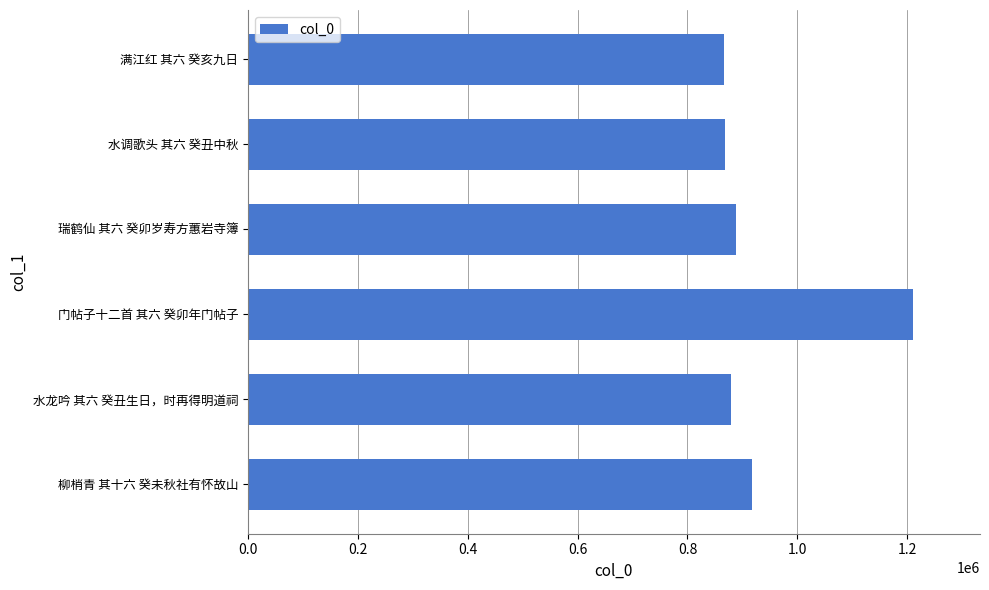

What is the maximum value shown in the chart?

1211072